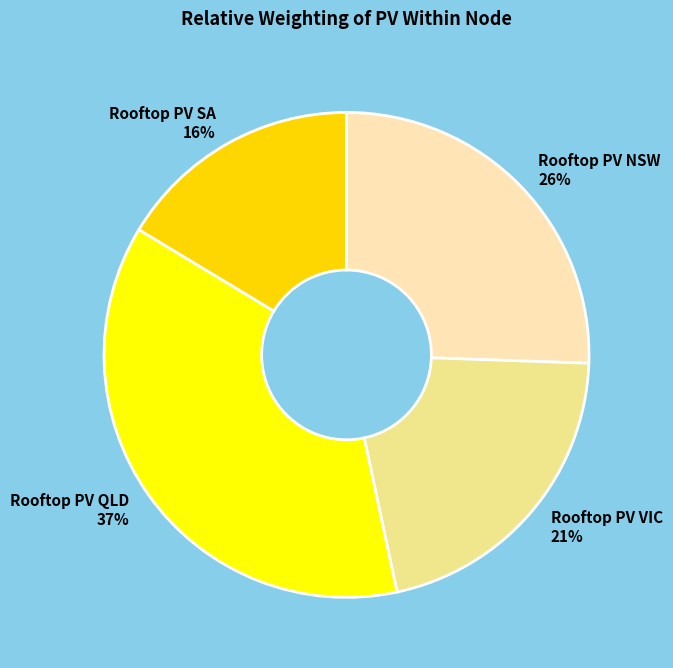

Do Rooftop PV QLD and Rooftop PV VIC together represent more than half of the pie?

Yes